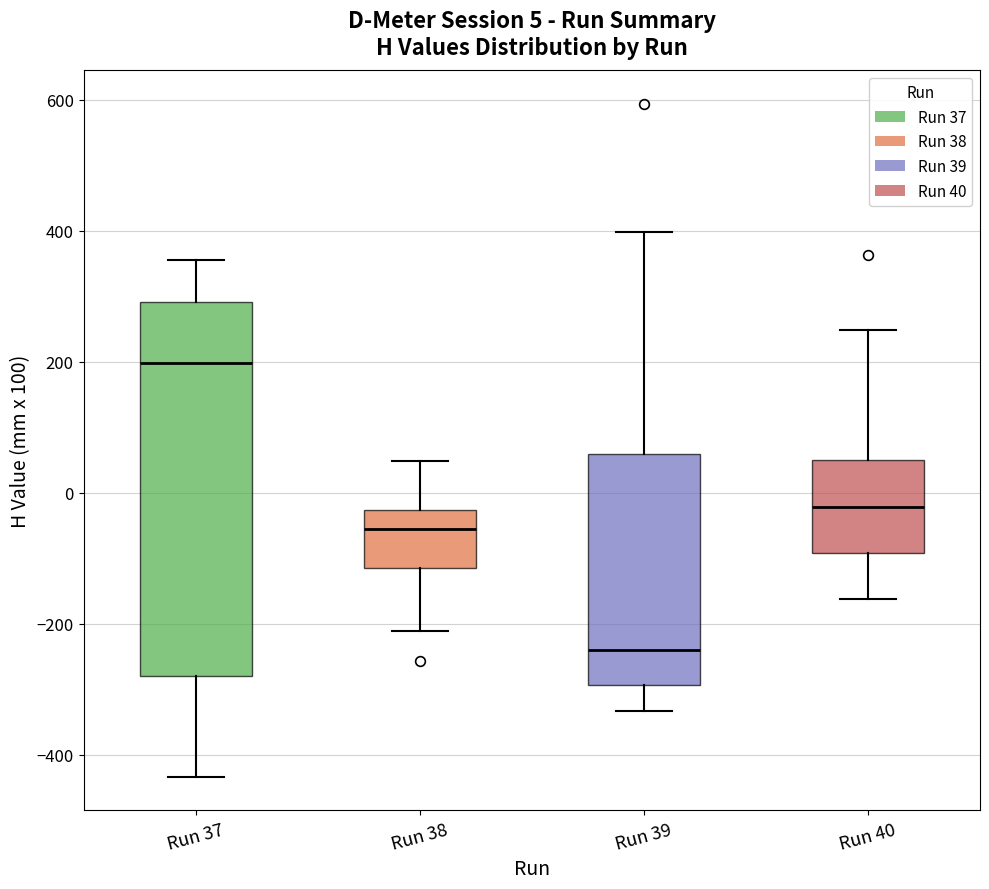

Which box's median line is the highest?

Run 37